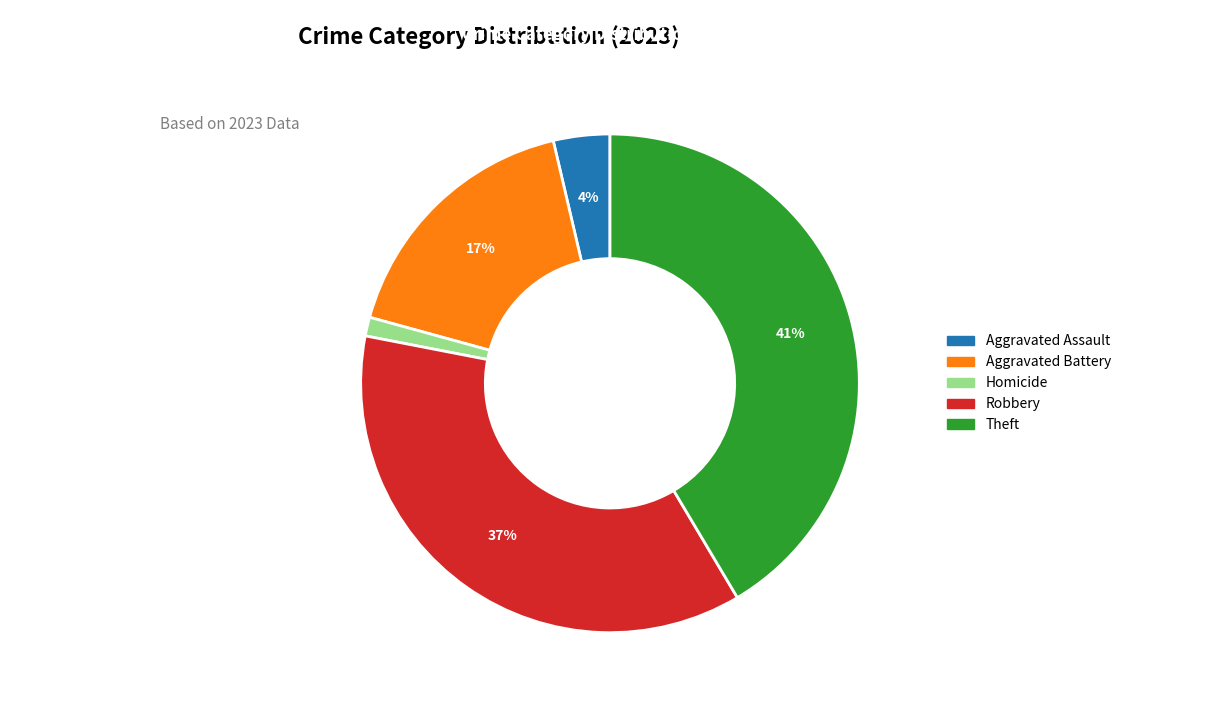

To the nearest percent, what is the difference between the largest and smallest slice percentages?

40%